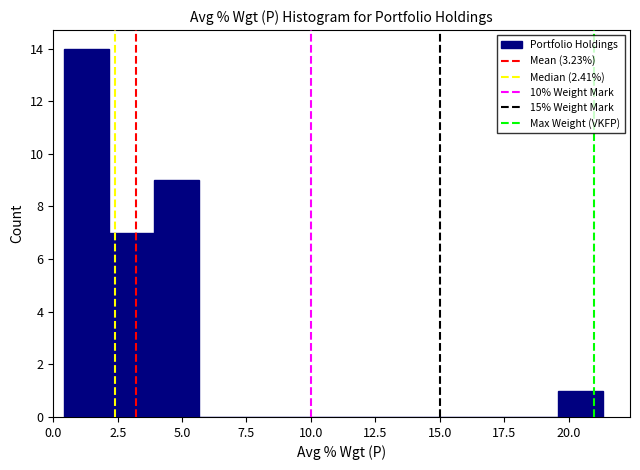

Around what value on the x-axis is the tallest bar? Give the approximate position of its centre, as read against the axis.

1.5